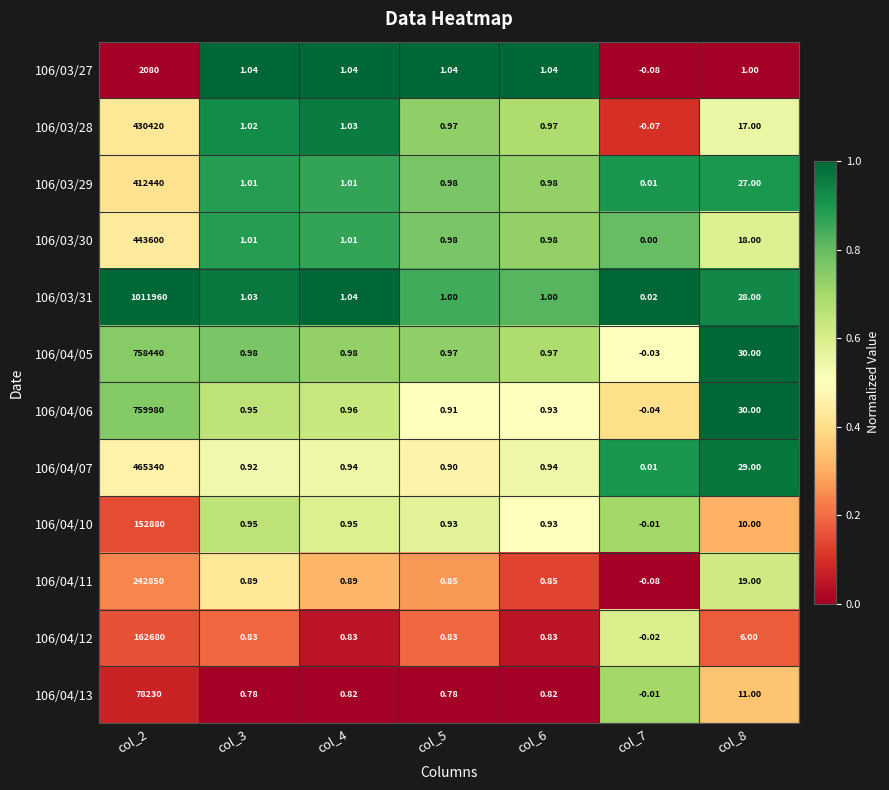

How many distinct data groups are displayed?

12